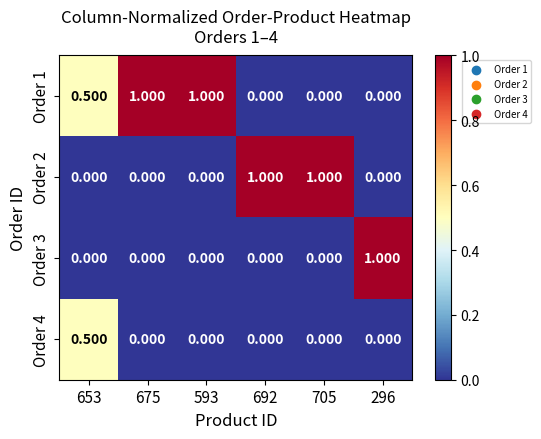

Is the value of Order 4 at 705 greater than the value of Order 2 at 705?

No